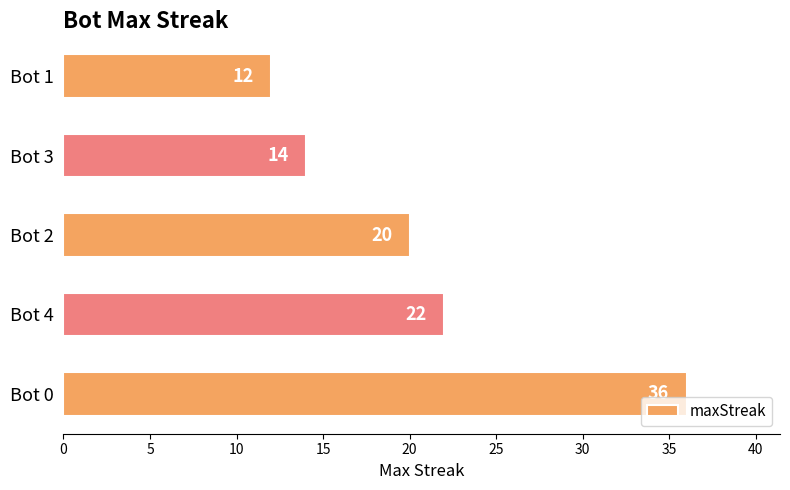

Between Bot 0 and Bot 1, which is larger?

Bot 0